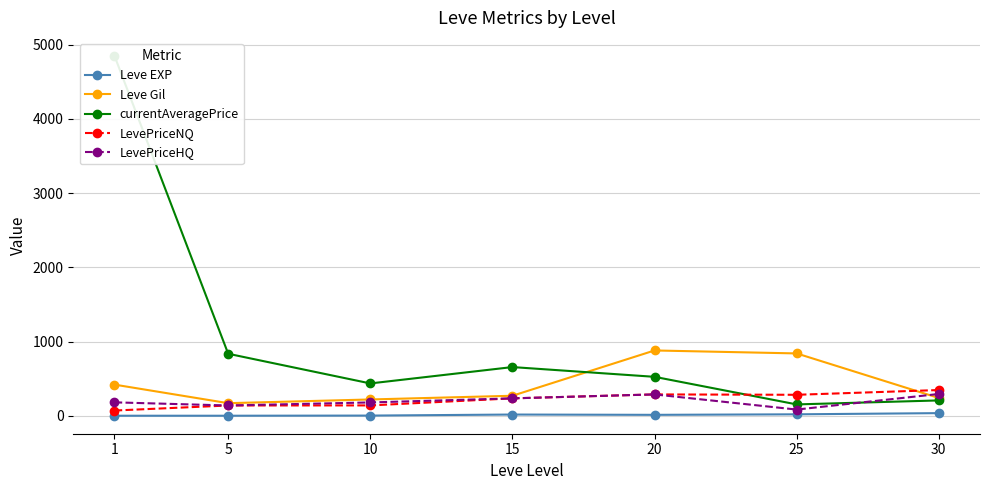

Reading left to right, transcribe all the data shown in this chart.

Leve EXP: 1=1.0	5=1.0	10=3.0	15=17.0	20=13.0	25=20.0	30=36.0
Leve Gil: 1=420.0	5=170.0	10=220.0	15=270.0	20=880.0	25=840.0	30=240.0
currentAveragePrice: 1=4847.0	5=835.5	10=436.0	15=656.2	20=525.0	25=153.4	30=207.1
LevePriceNQ: 1=71.0	5=139.0	10=140.0	15=235.0	20=288.0	25=283.0	30=347.0
LevePriceHQ: 1=181.3	5=139.0	10=180.0	15=235.0	20=288.0	25=84.0	30=294.0